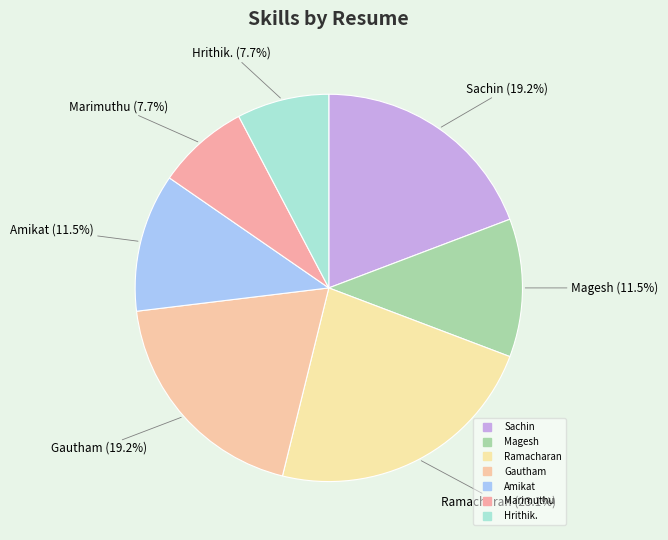

What is the change in value from Amikat to Marimuthu?

-1